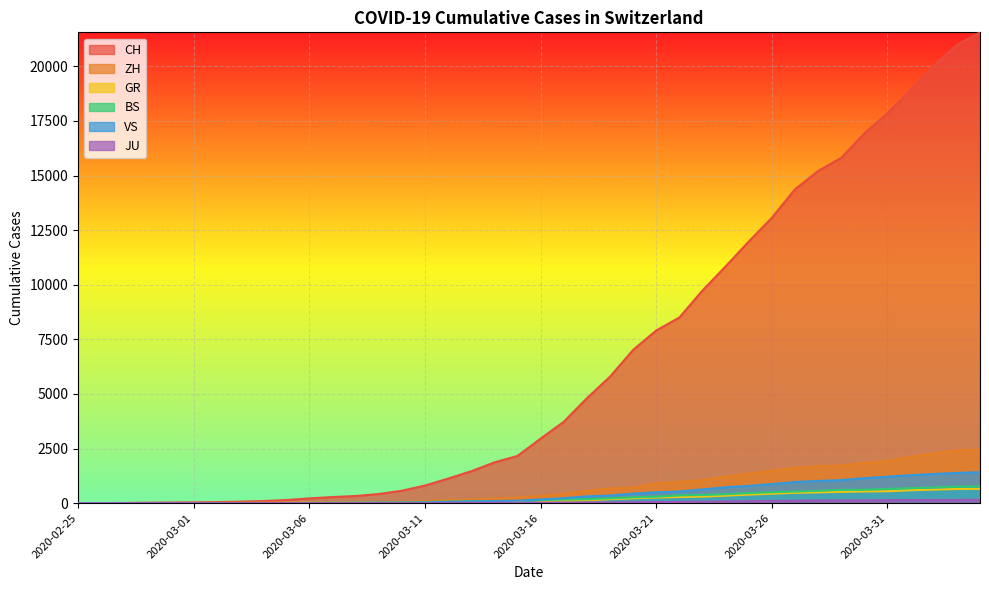

How many positive values does the BS series have?

37